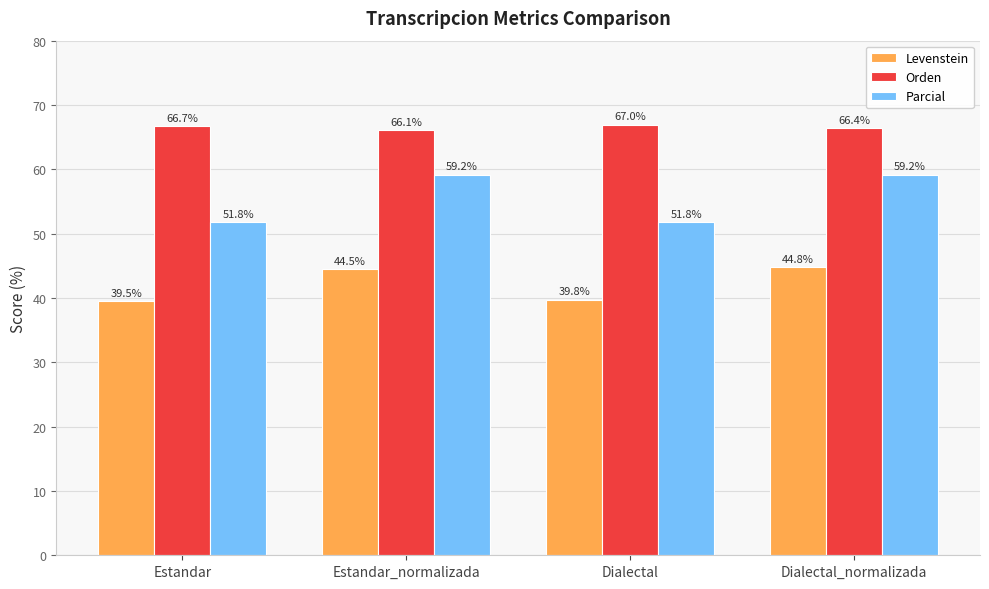

The Levenstein series shows 39.5 at Estandar. True or false?

True